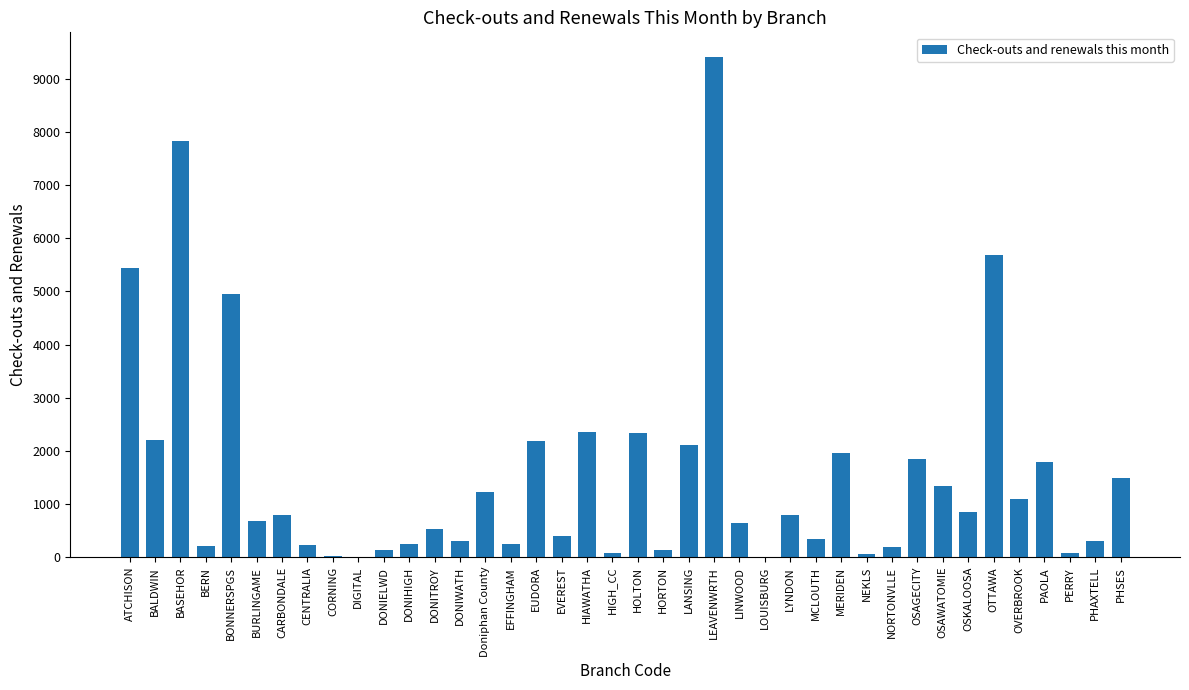

Between NEKLS and LINWOOD, which is larger?

LINWOOD